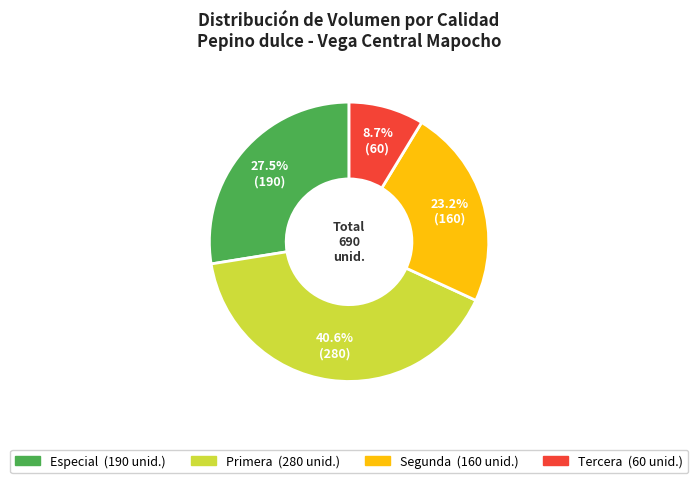

Rank the categories by value from highest to lowest.

Primera, Especial, Segunda, Tercera